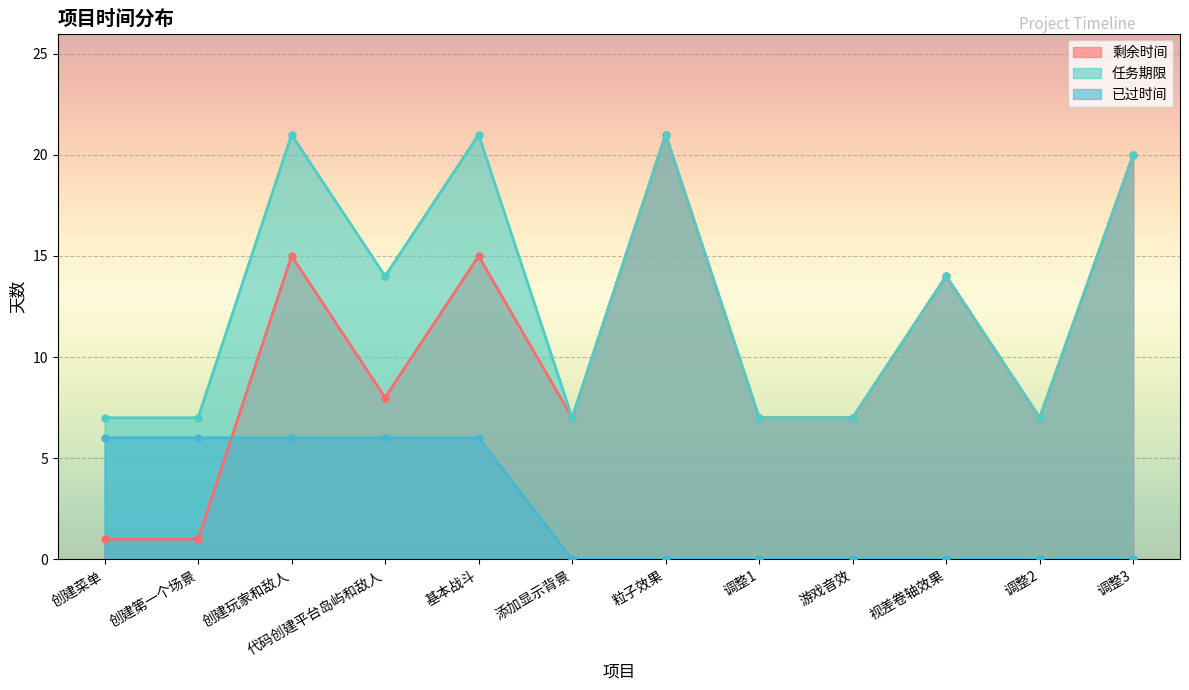

Reading left to right, what are all the values shown in this chart?

剩余时间: 1	1	15	8	15	7	21	7	7	14	7	20
任务期限: 7	7	21	14	21	7	21	7	7	14	7	20
已过时间: 6	6	6	6	6	0	0	0	0	0	0	0